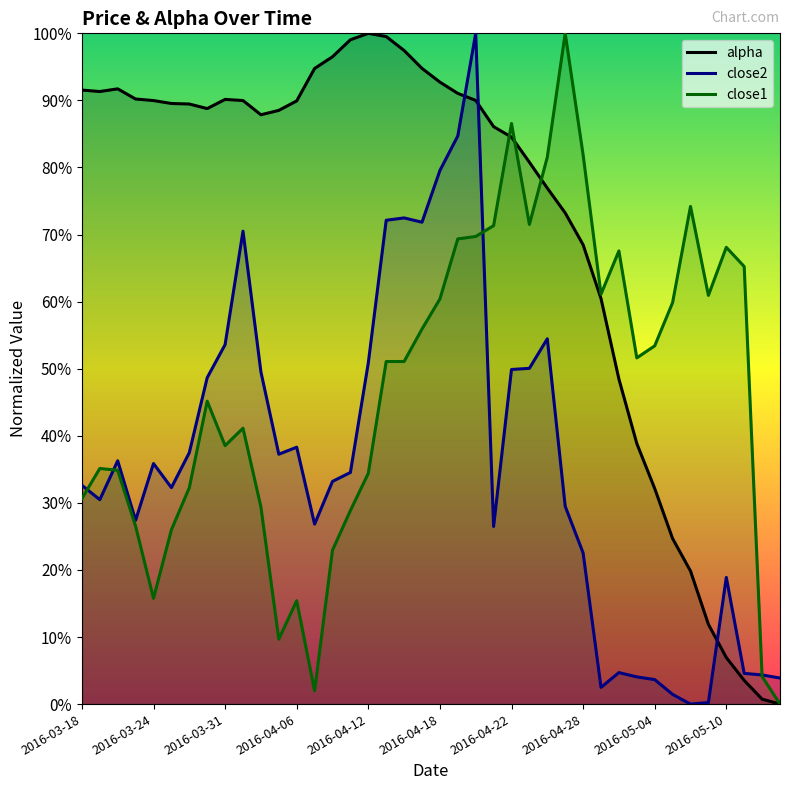

At 34, list the series in order from largest to smallest.

close1, alpha, close2